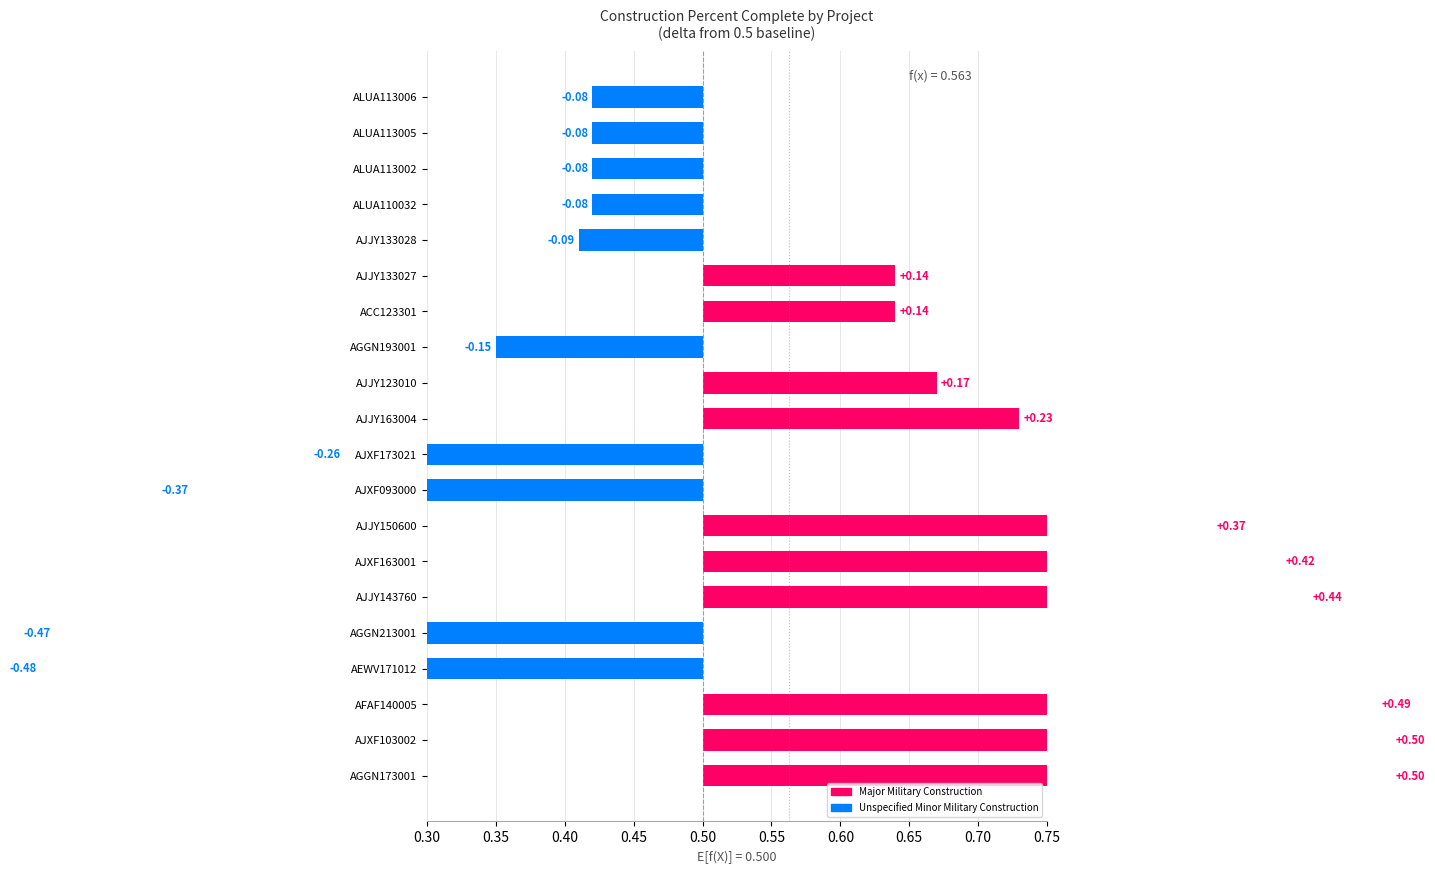

How many positive values are there?

10